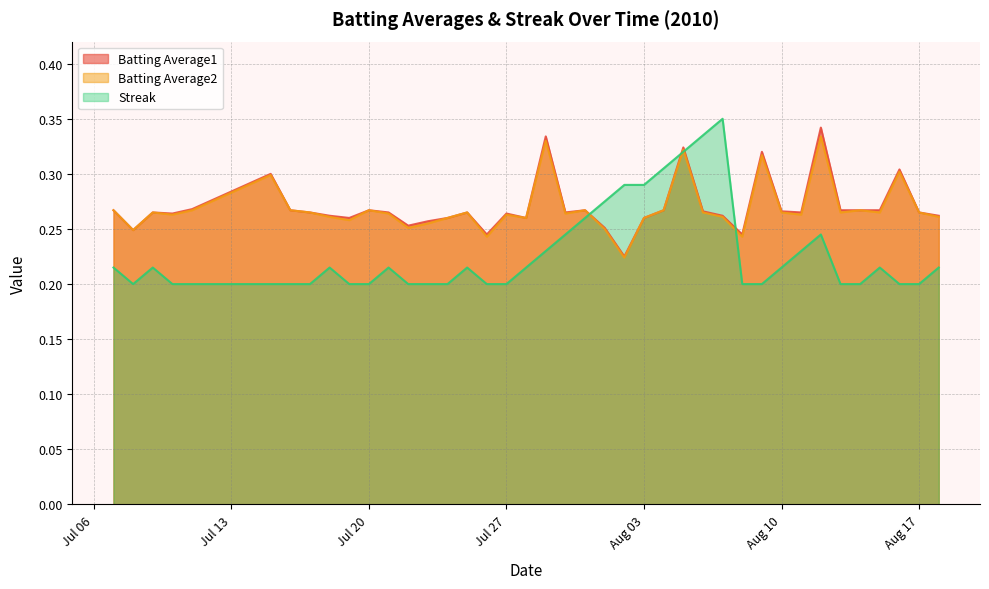

Which series has the largest range (max minus min)?

Streak